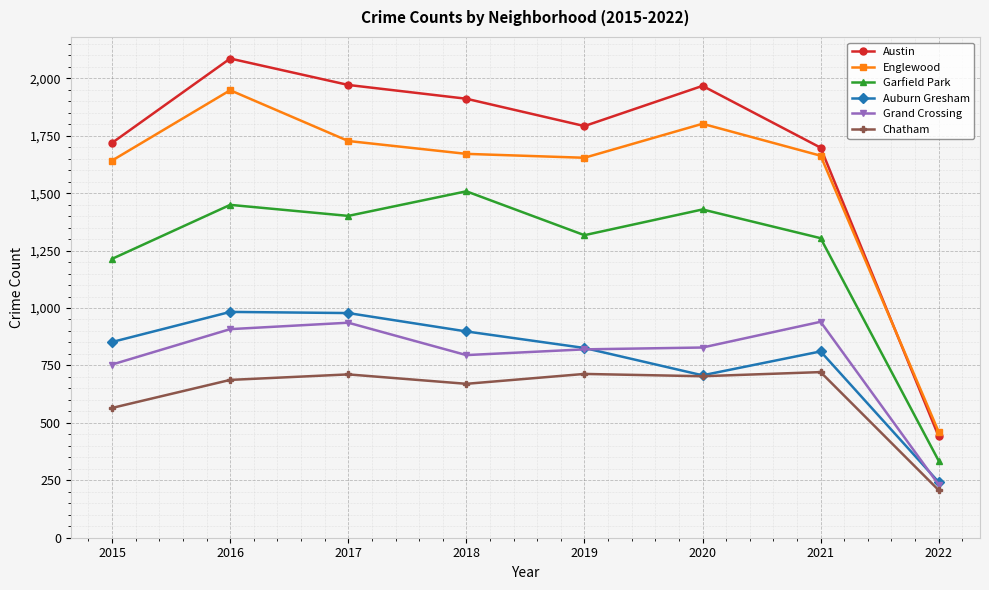

The Englewood series shows 1654 at 2019. True or false?

True